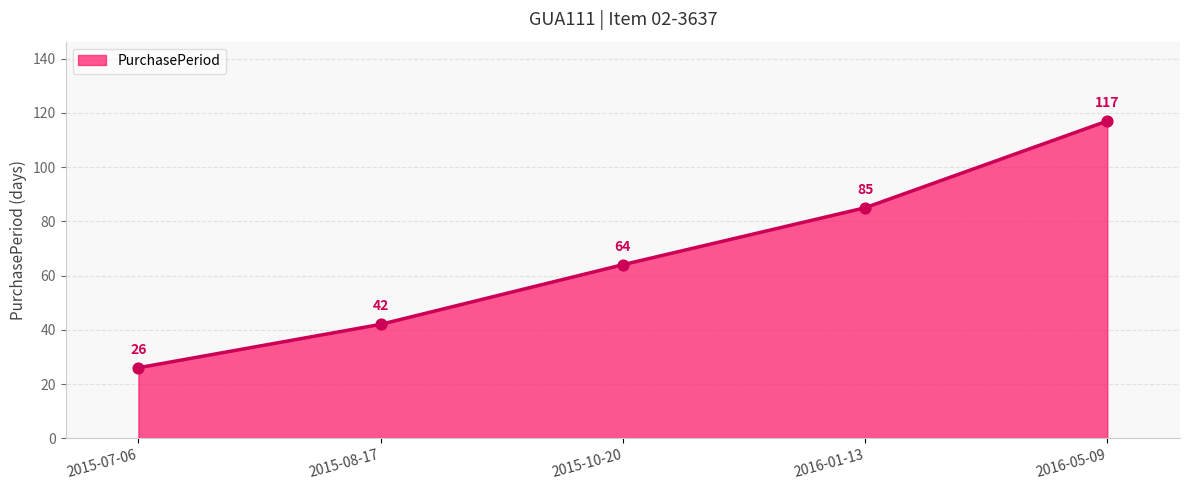

What is the change in value from 2015-07-06 to 2016-05-09?

+91